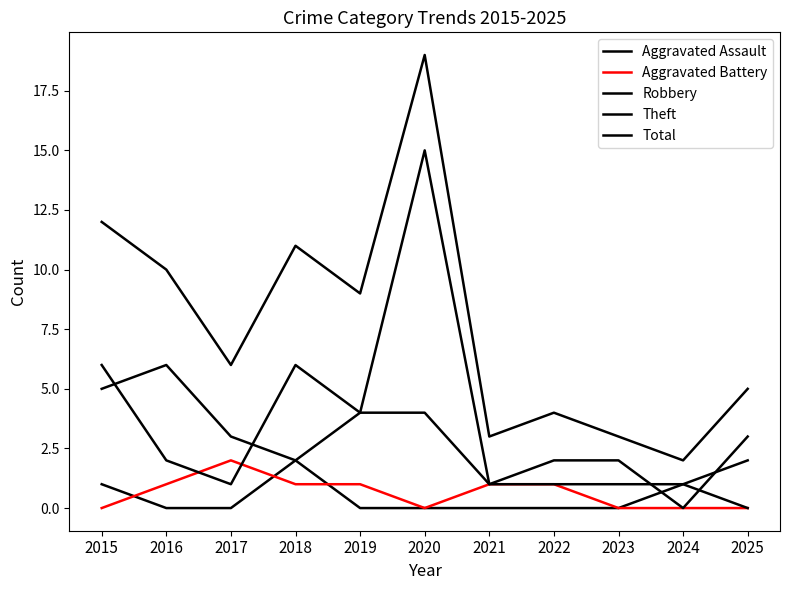

Which category has the lowest value in the Theft series?

2024